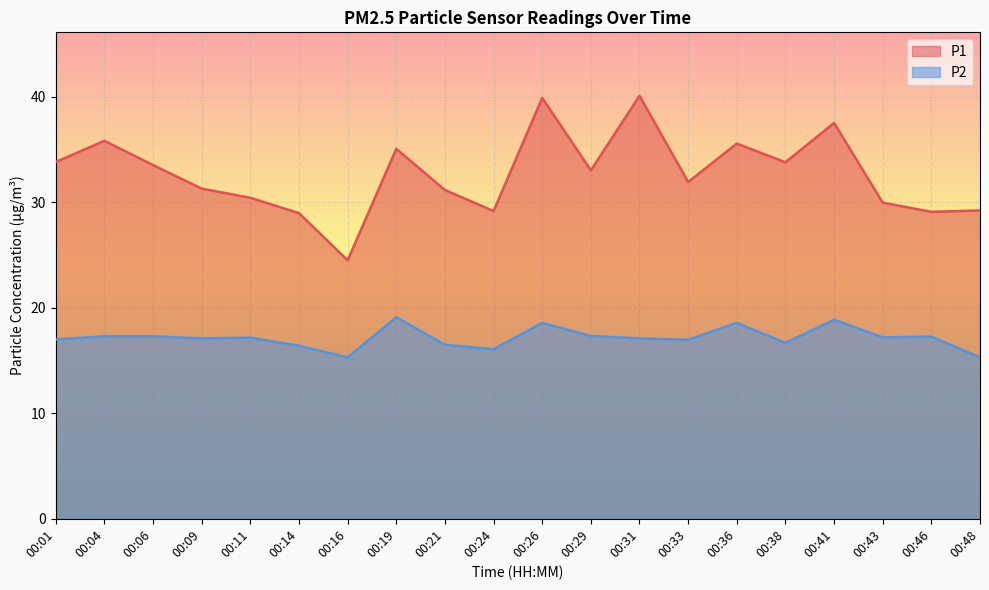

Between 00:04 and 00:38, which series saw the biggest shift?

P1